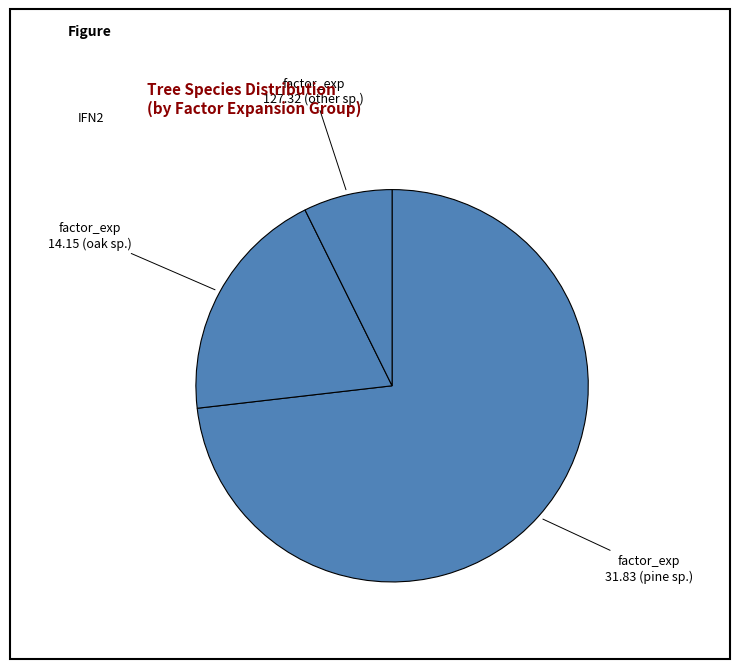

Does any single category account for the majority?

Yes